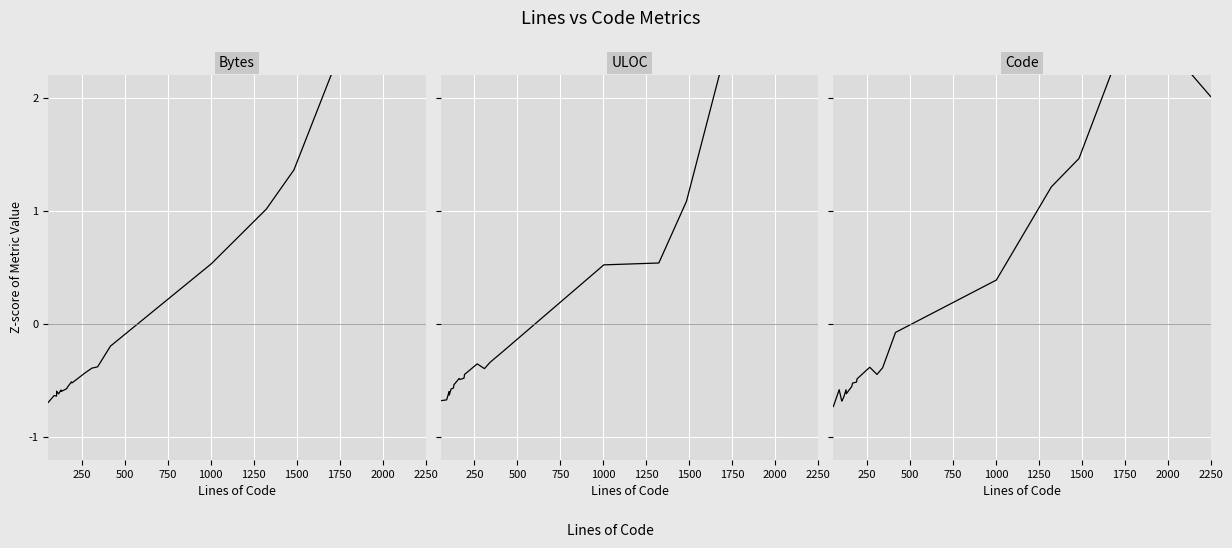

Which series has the widest spread of values?

ULOC